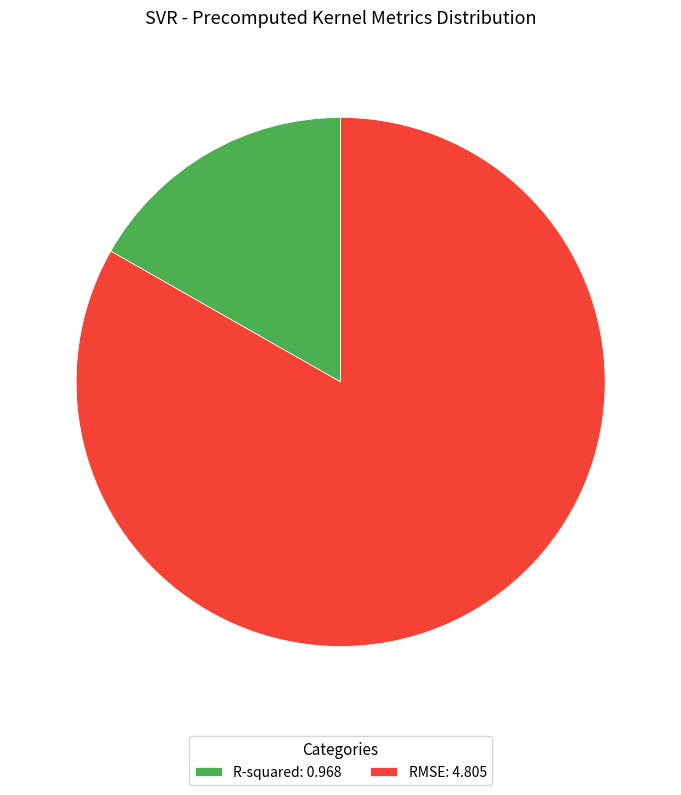

Rank the categories by value from lowest to highest.

R-squared, RMSE